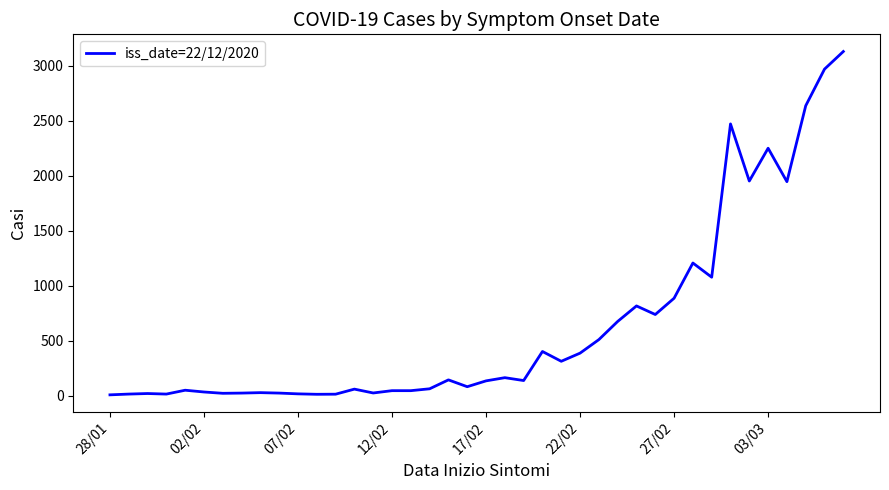

What is the maximum value shown in the chart?

3130